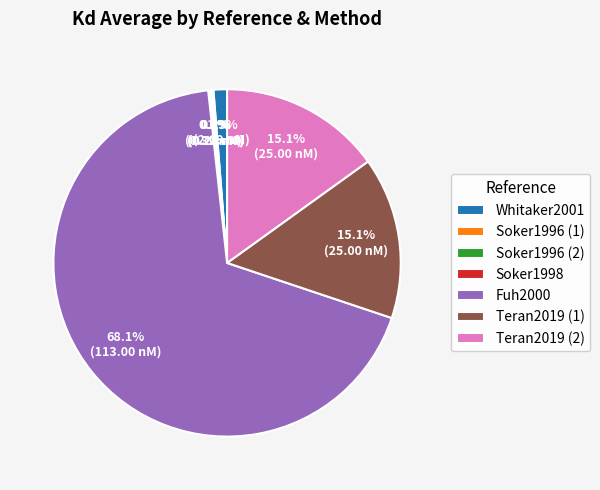

What is the largest slice in the pie chart?

Fuh2000